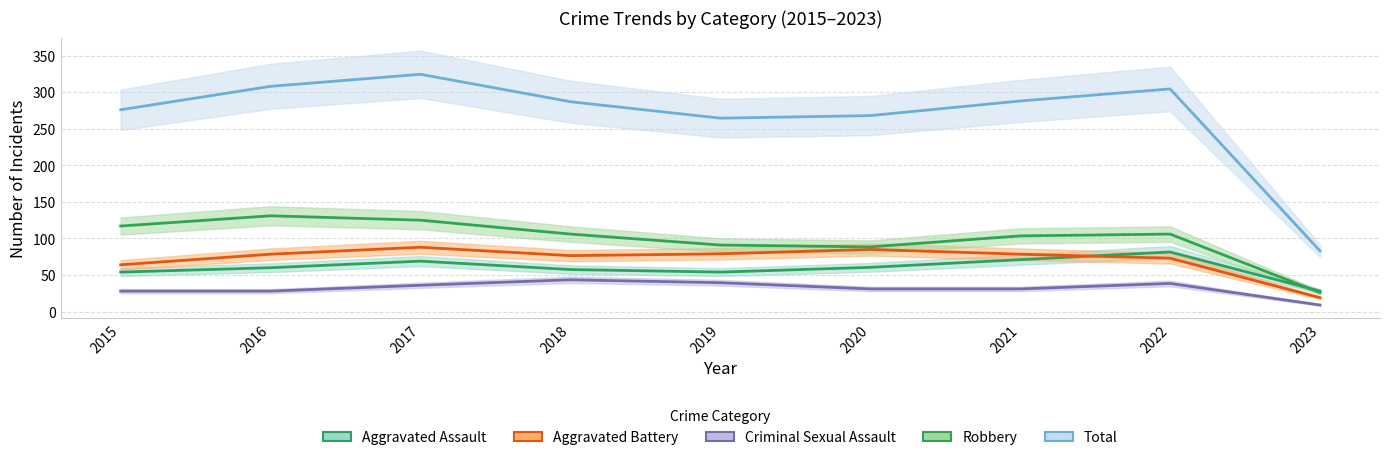

Which series has the largest total across all categories?

Total